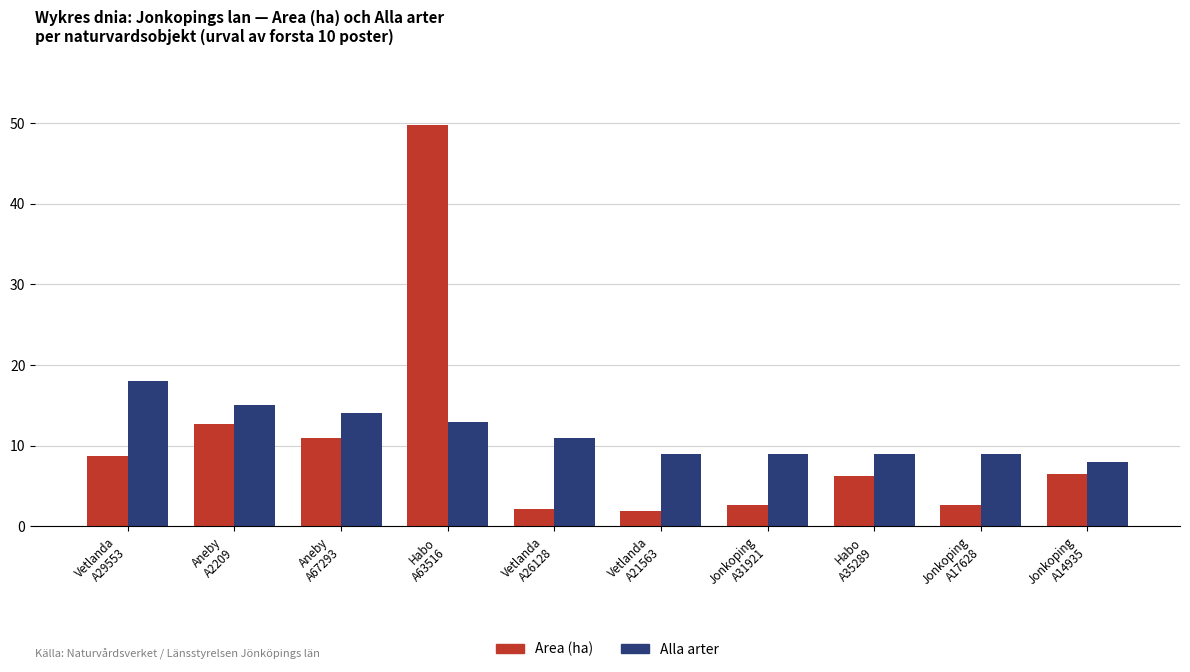

List the series in order of their peak value, highest first.

Area (ha), Alla arter